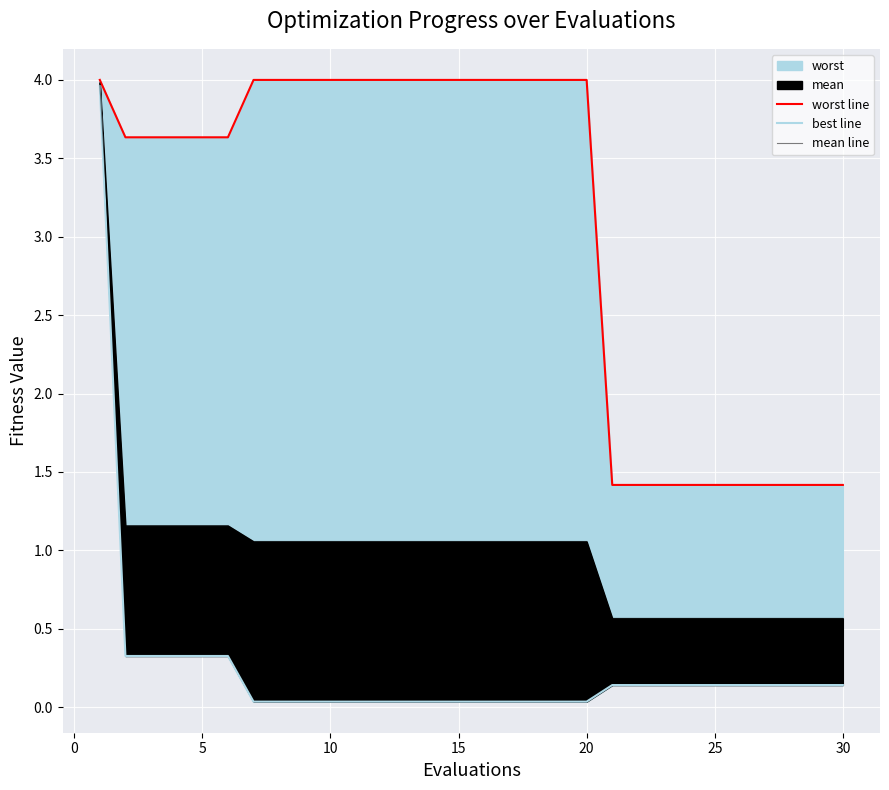

What is the average value of the best line series?

0.2